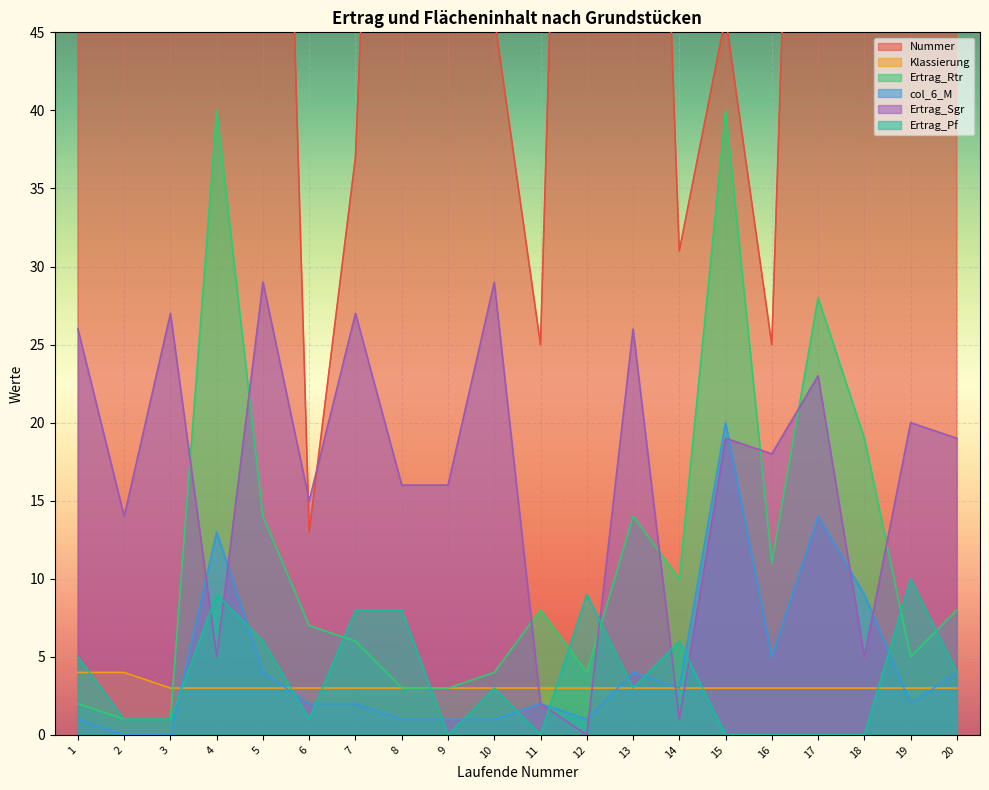

Where do Ertrag_Sgr and Ertrag_Rtr first cross each other?

3 and 4